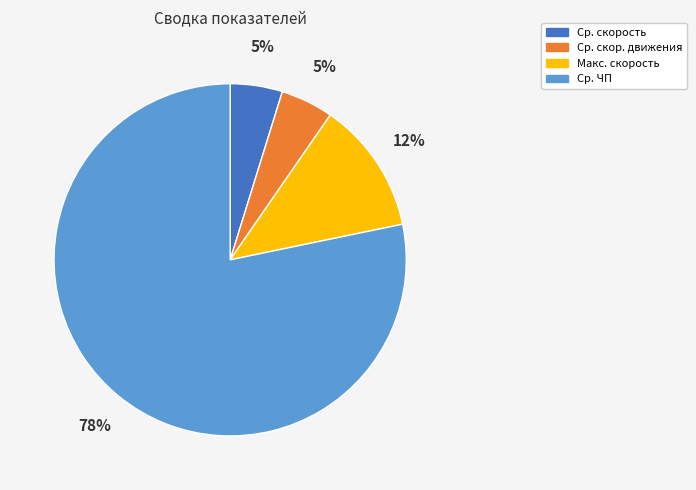

To the nearest percent, what is the difference between the Ср. скор. движения and Макс. скорость slice percentages?

7%